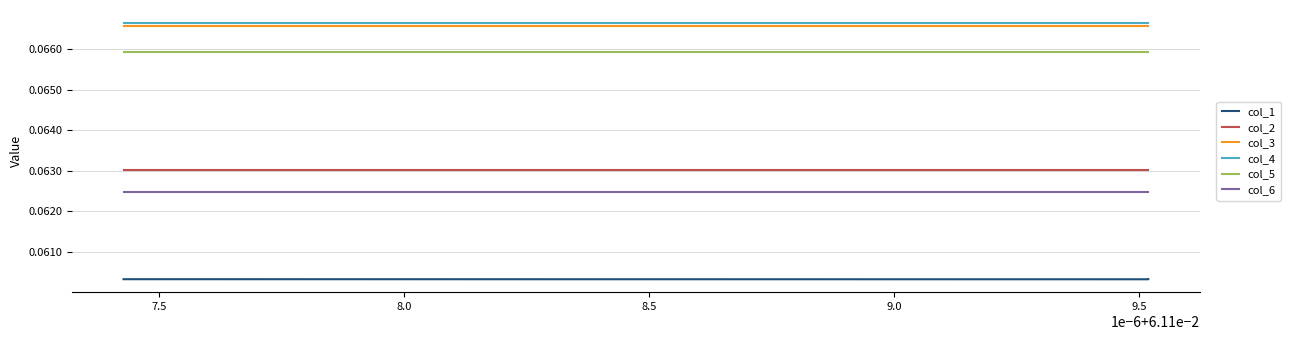

Is this an area chart (filled region under the line)?

No